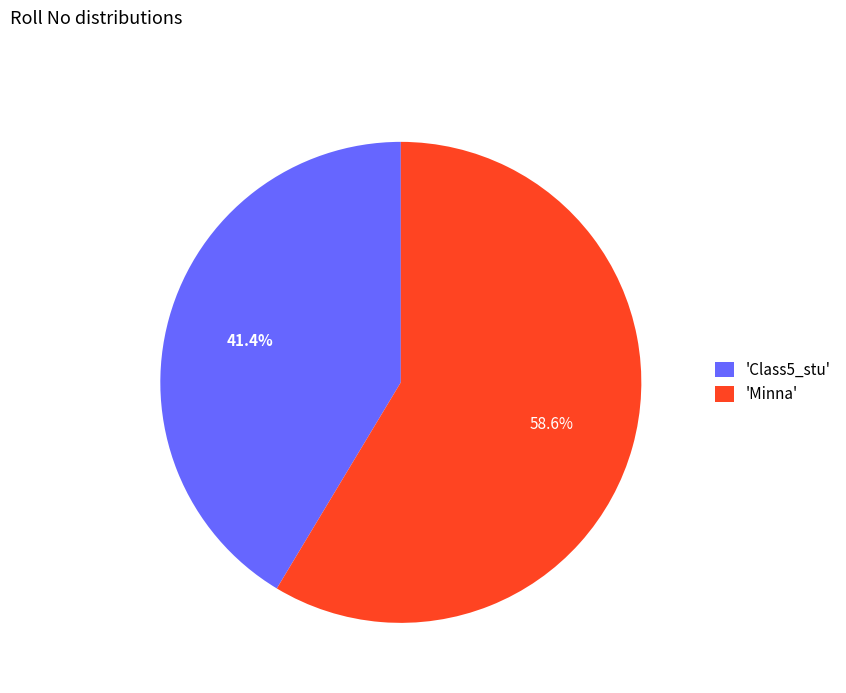

Is there any slice that represents more than half of the pie?

Yes